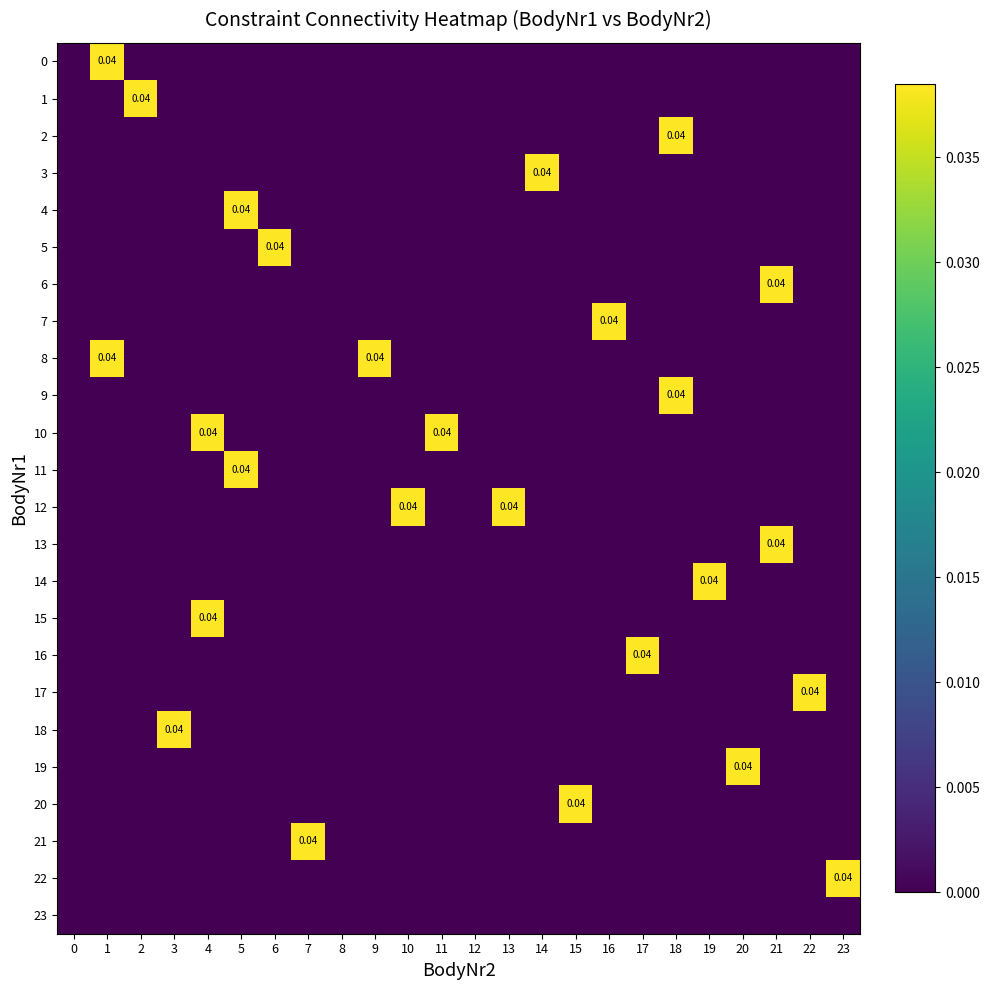

Which has a higher value, 14 or 18?

14